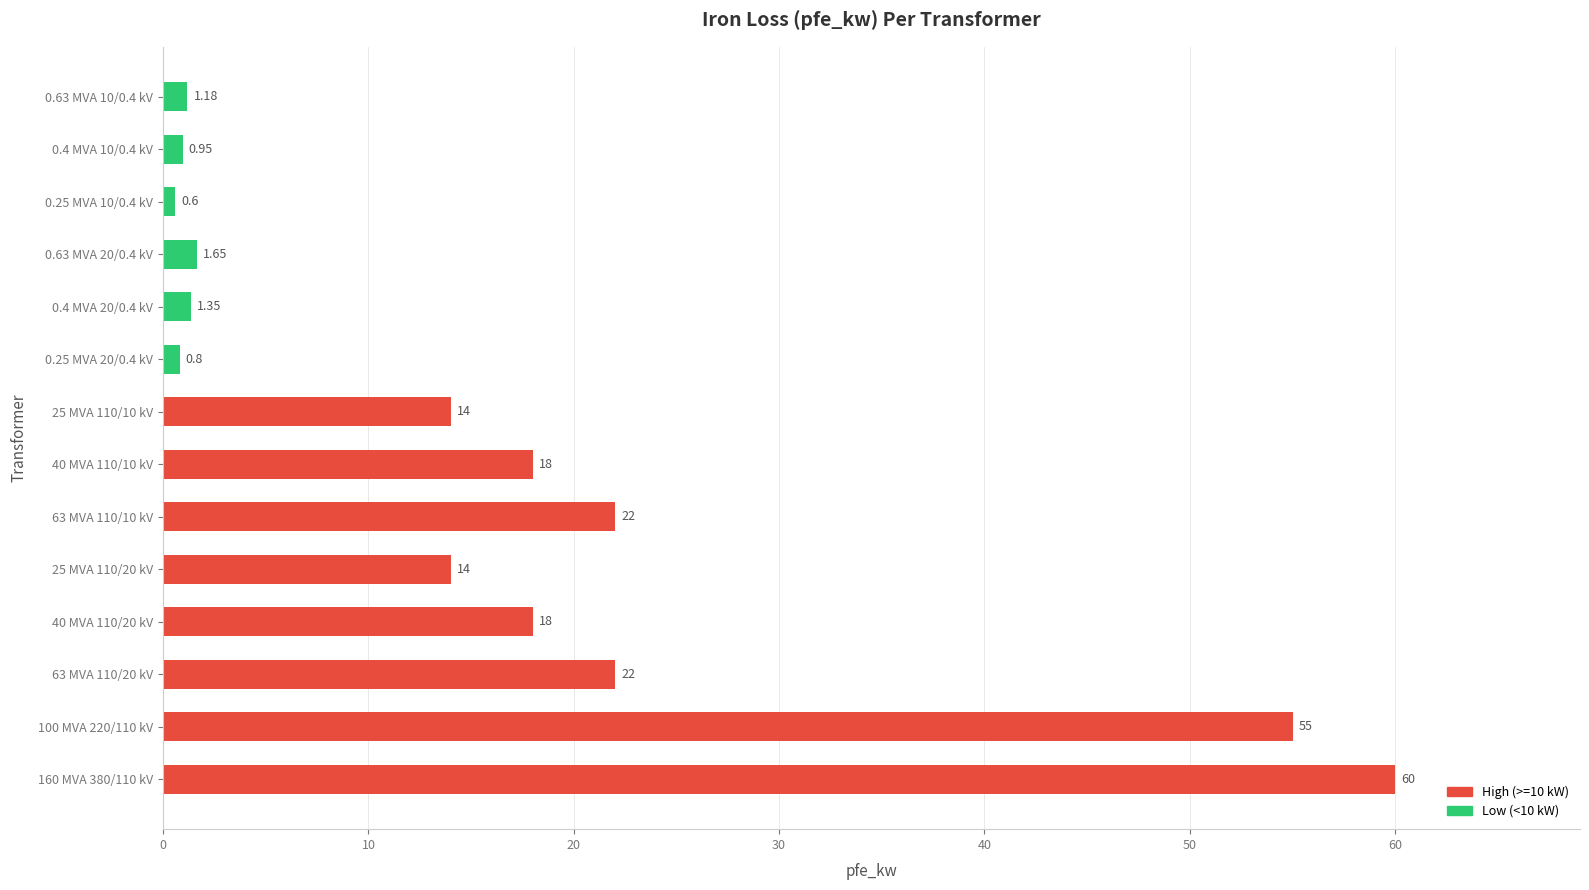

How many bars are there in total?

14